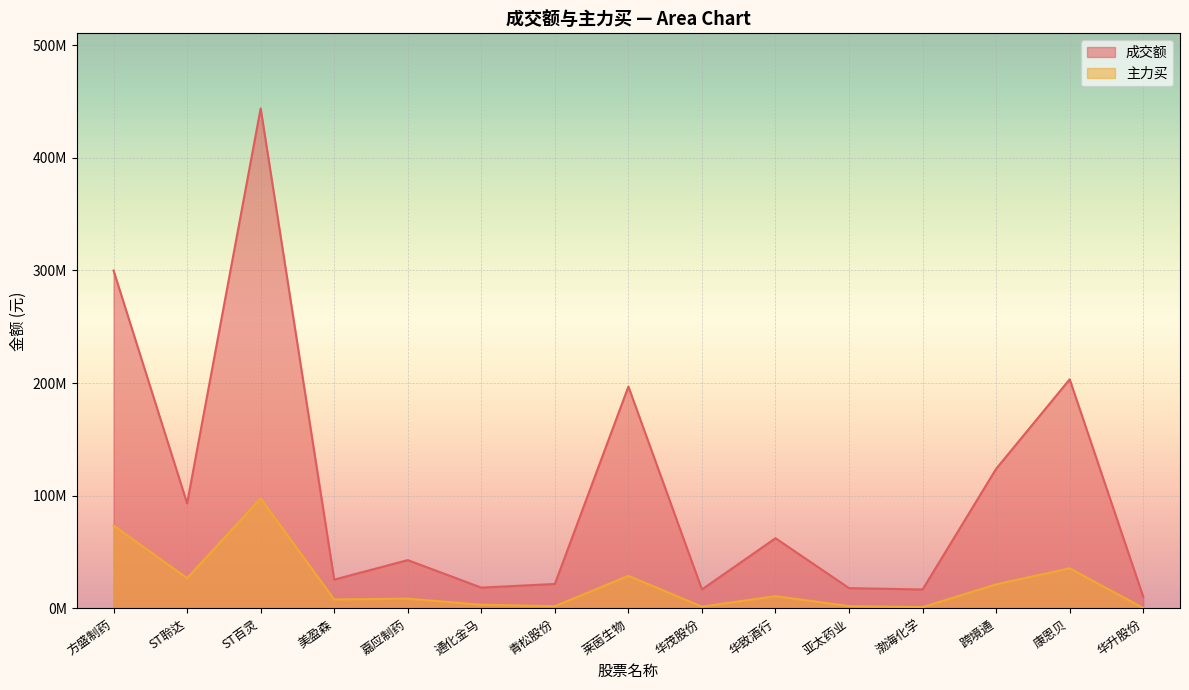

Between 莱茵生物 and ST聆达, which is larger?

莱茵生物